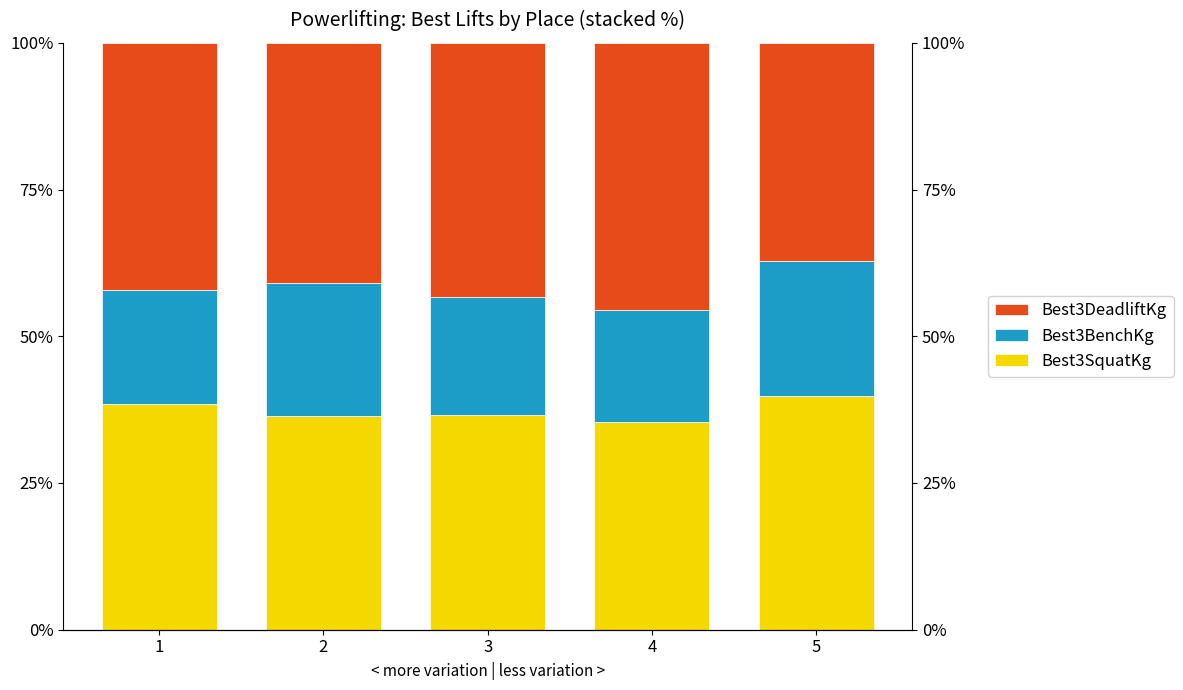

What is the difference between the maximum and second lowest values in the Best3BenchKg series?

3.5